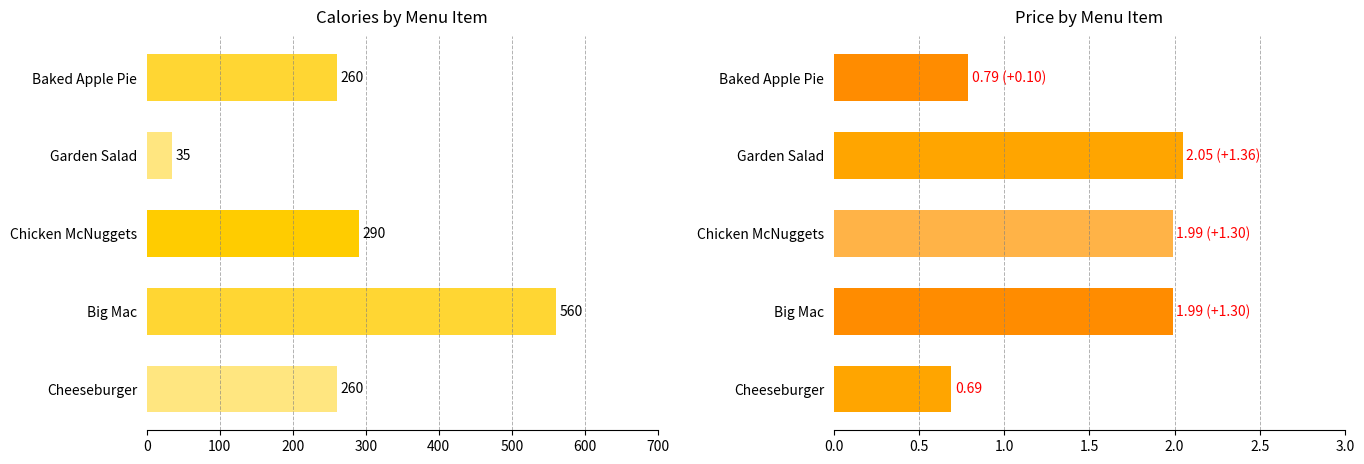

How many bars are there in total?

10